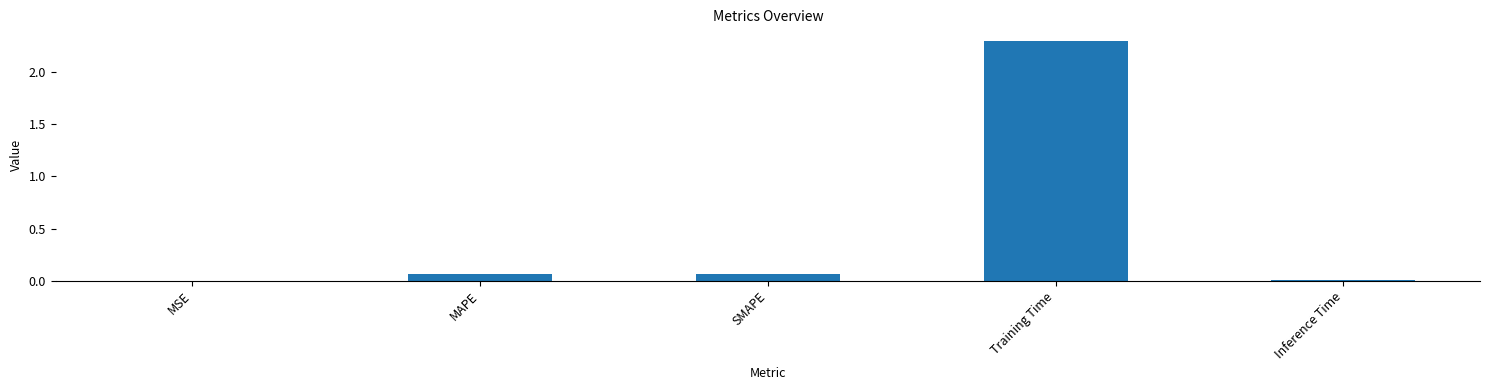

The chart shows a value of 0.0 at MSE. True or false?

True